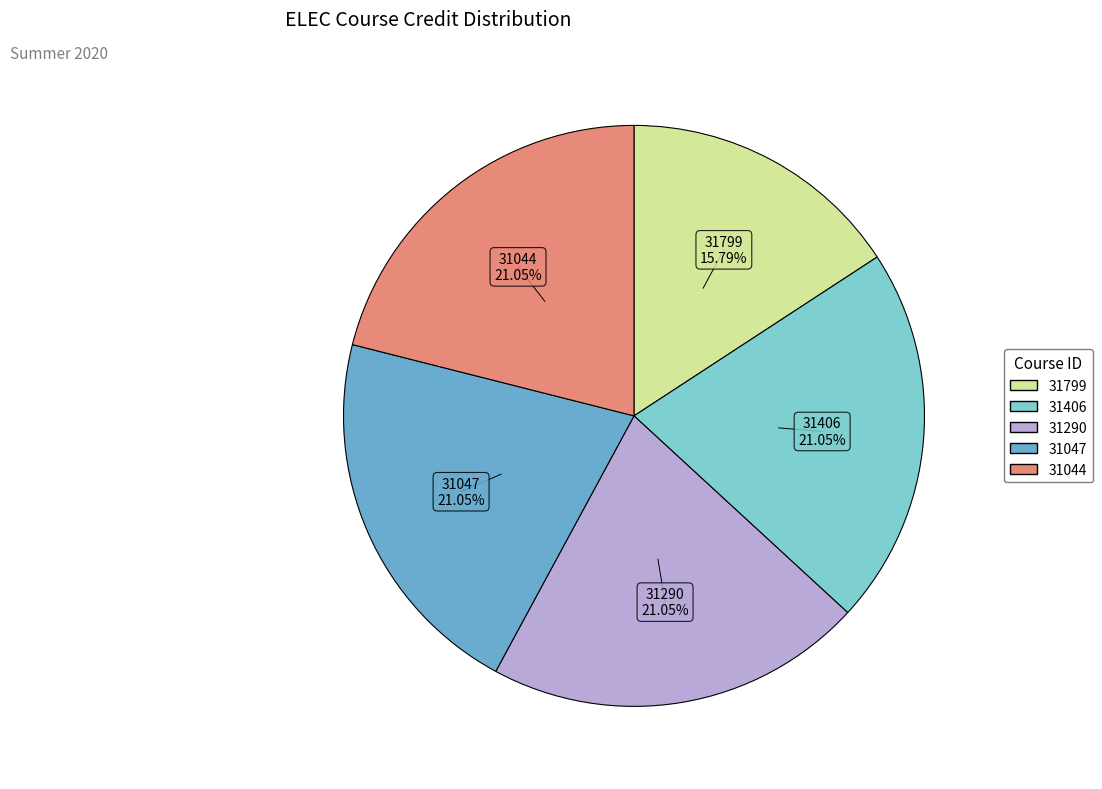

How many segments does this pie chart have?

5